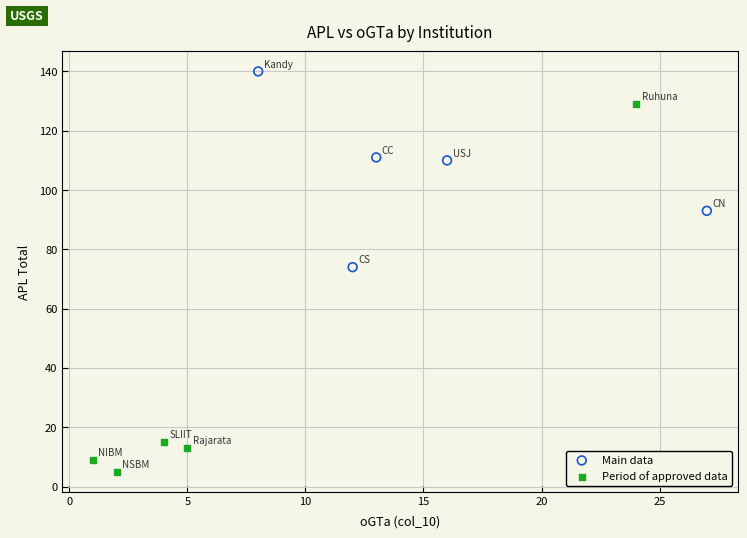

Which series contains the lowest Y value?

Period of approved data